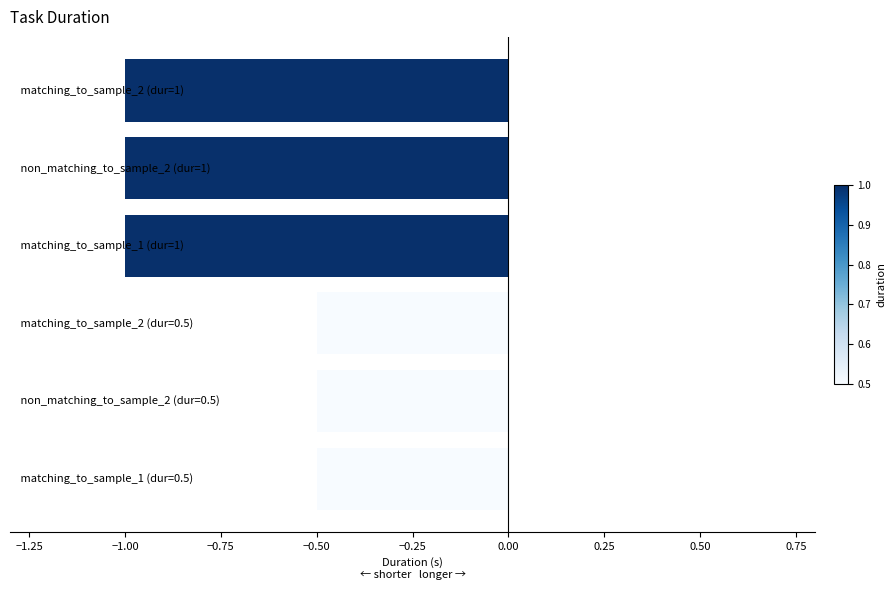

What is the value of the 6th bar from the top?

-0.5